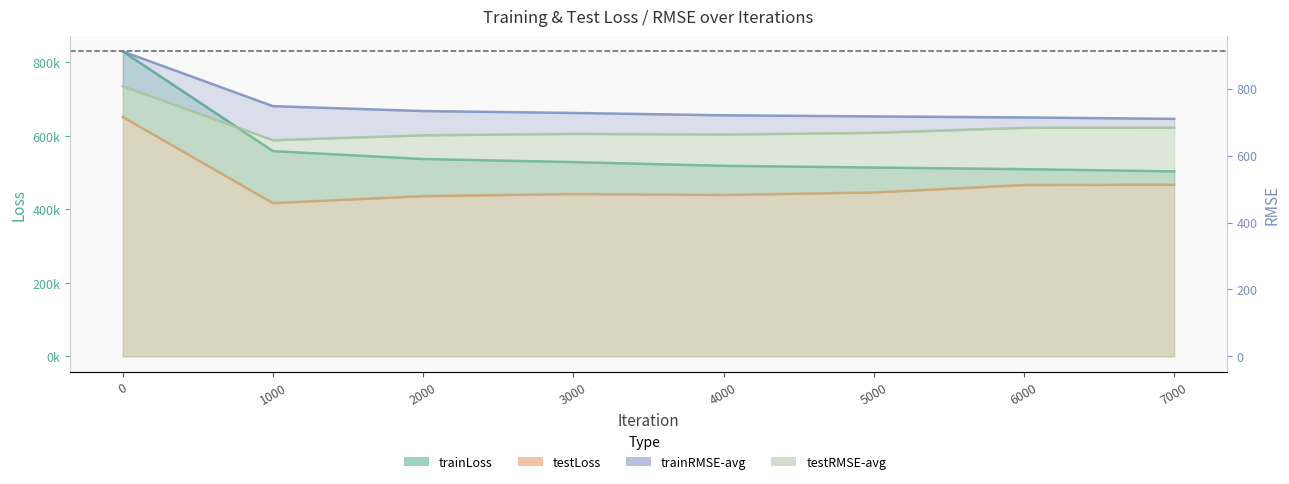

What is the difference between the second highest and minimum values in the testLoss series?

50045.5